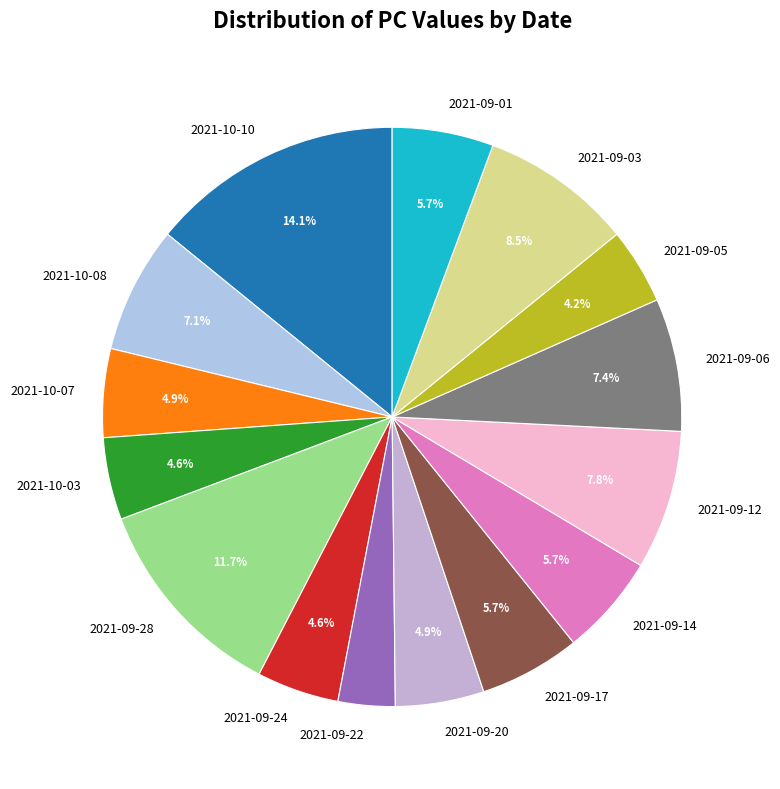

Does any single category account for the majority?

No